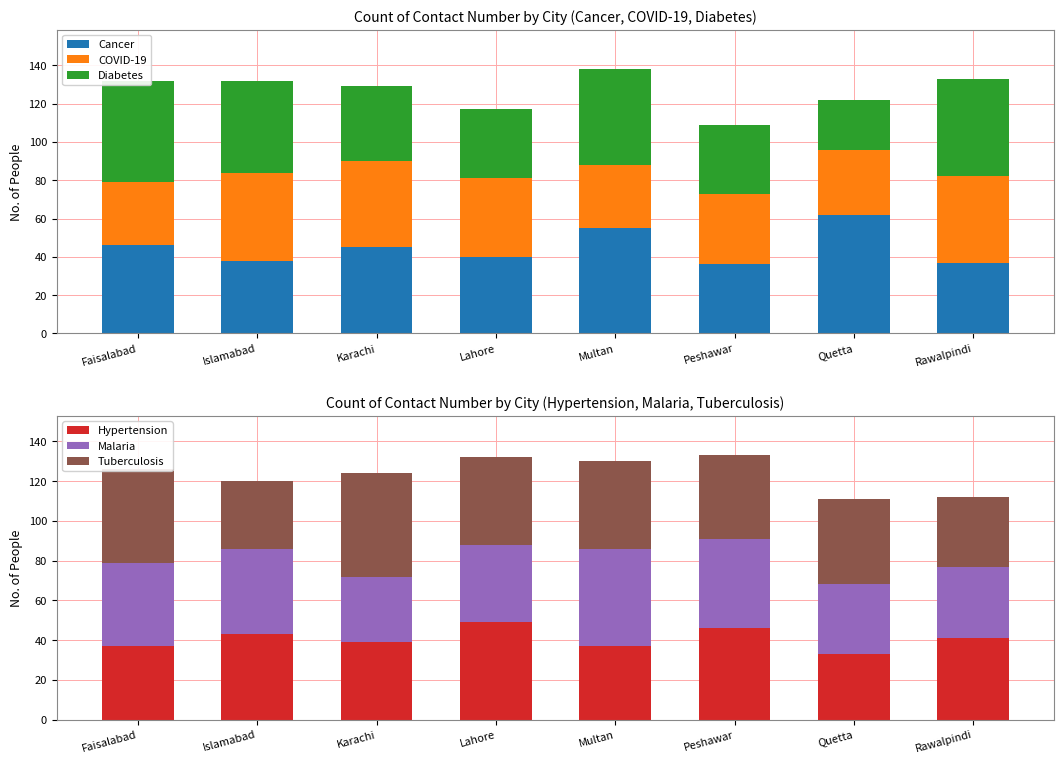

What position from the right is Rawalpindi?

1